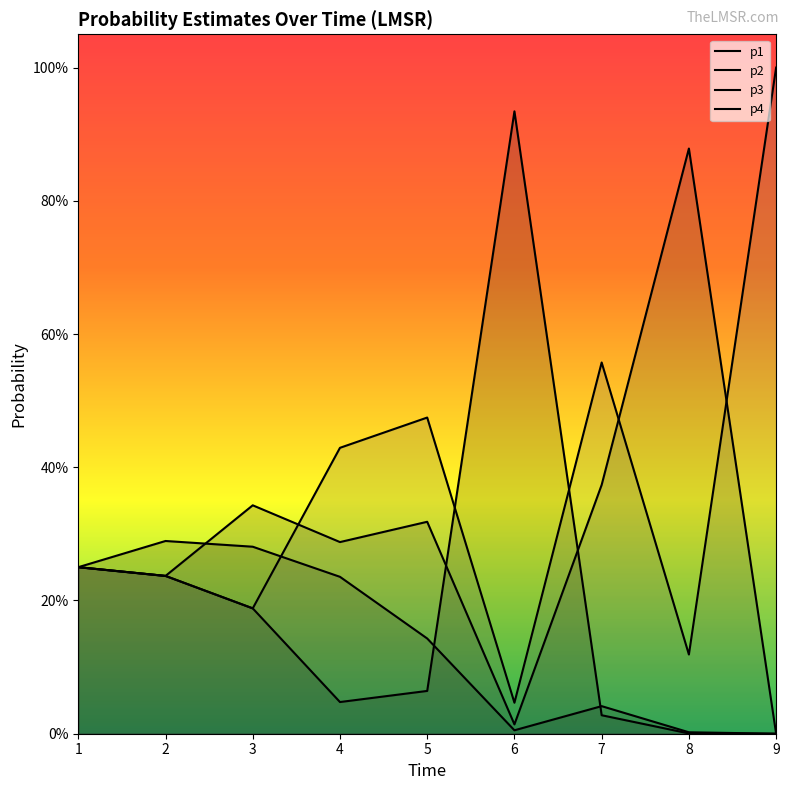

What is the difference between the p4 values at 3 and 8?

0.2